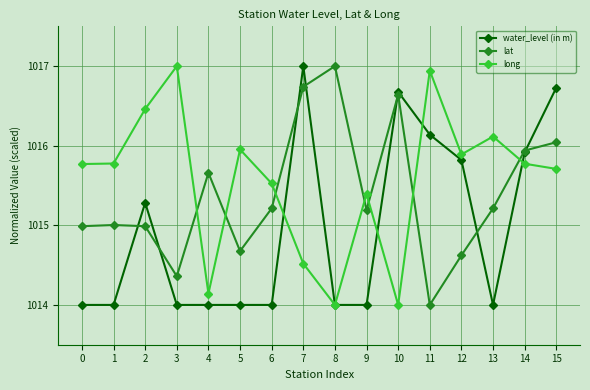

In long, how many points are higher than both neighbors (excluding endpoints)?

5